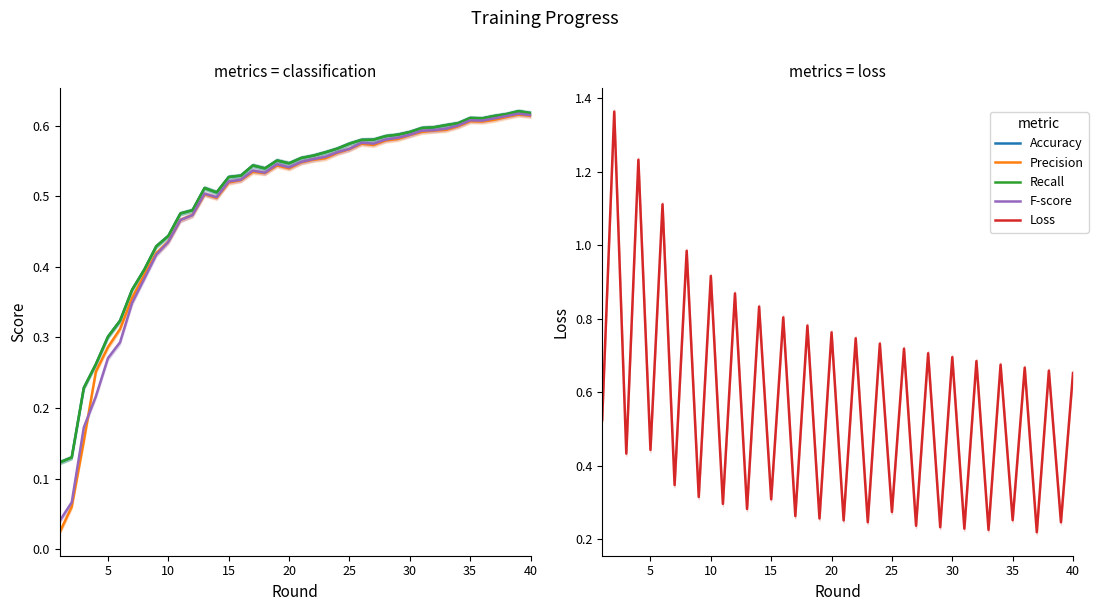

What is the average value of the Accuracy series?

0.5